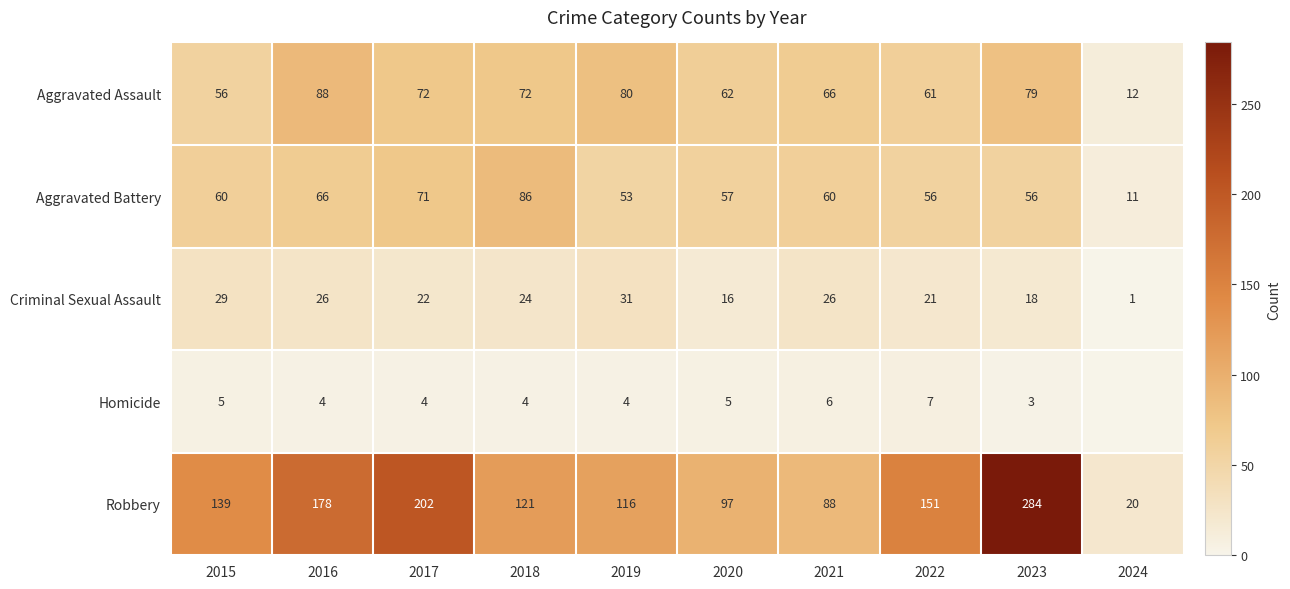

What is the sum of the Homicide values at 2023 and 2020?

8